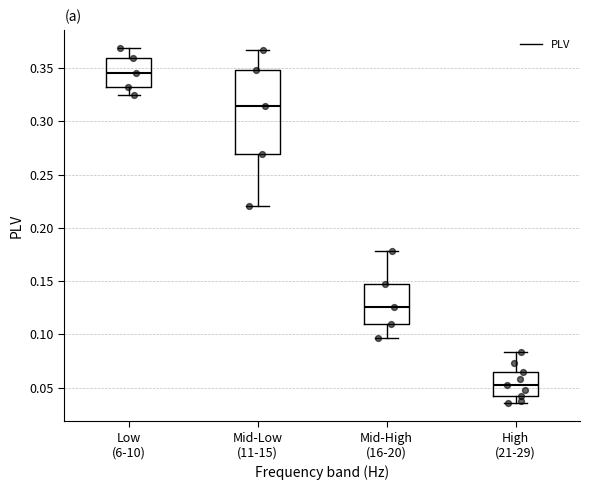

Which box is the tallest, from its lower edge to its upper edge?

Mid-Low (11-15)